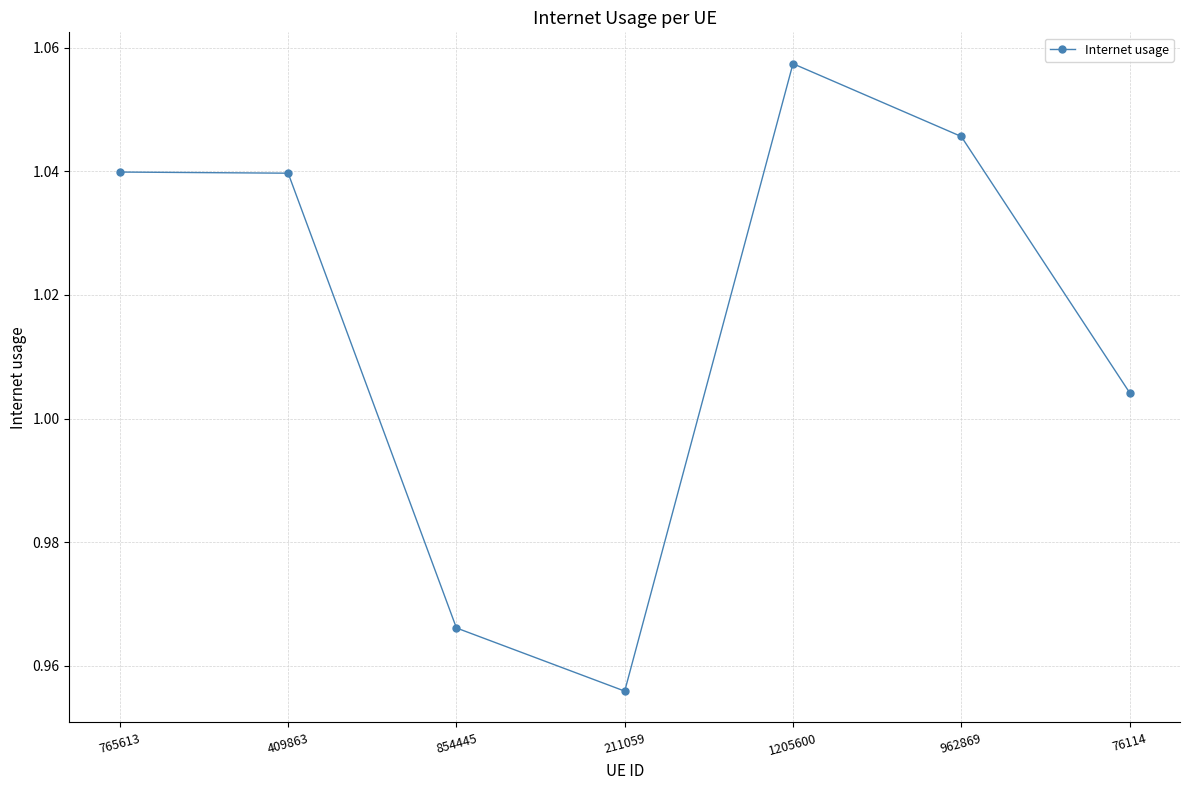

True or false: the data has more than 0 interior local peaks.

True